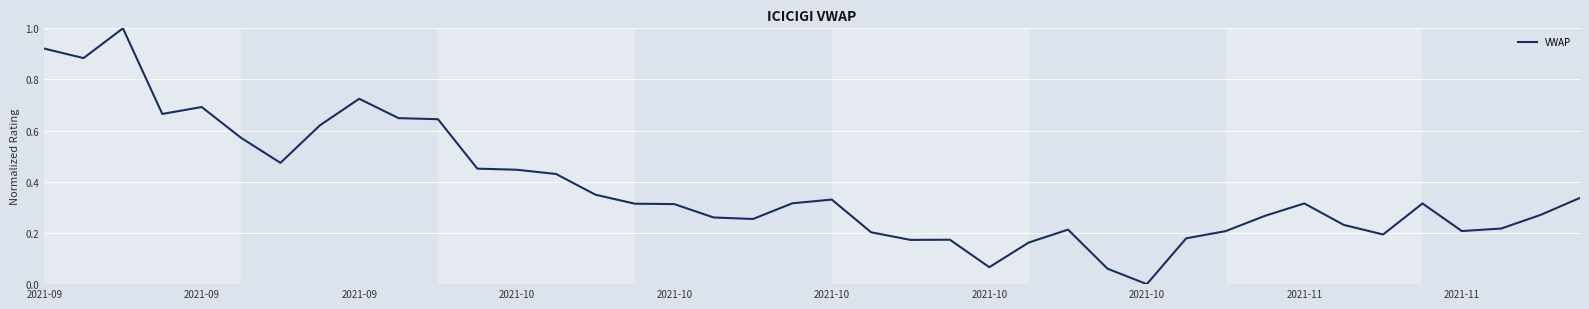

What is the maximum value shown in the chart?

1.0